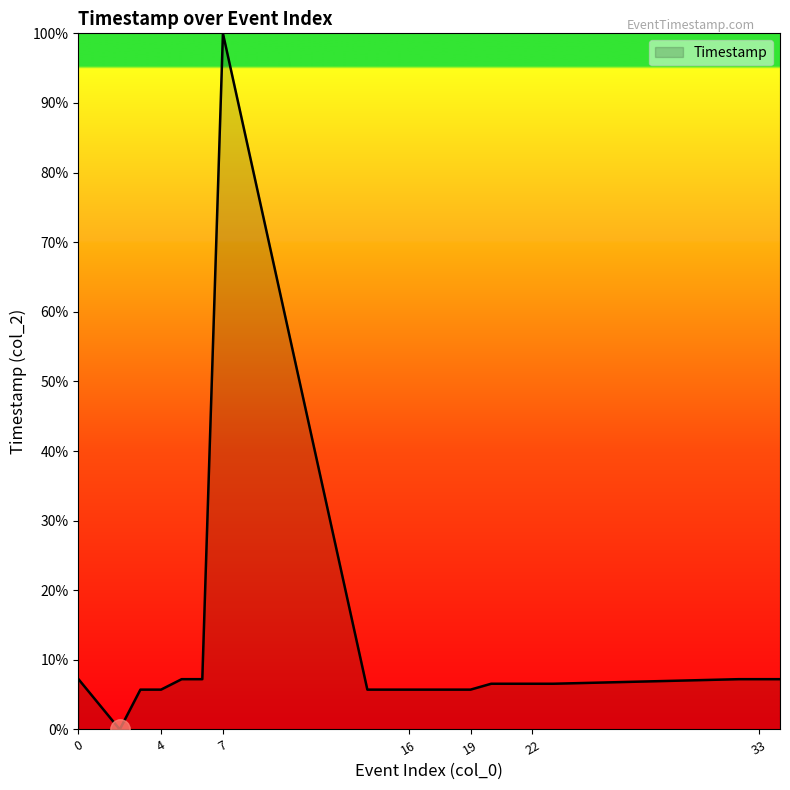

Reading left to right, extract all data points from this chart.

7.2	0.0	5.7	5.7	7.2	7.2	100.0	5.7	5.7	5.7	5.7	5.7	5.7	6.6	6.6	6.6	6.6	7.2	7.2	7.2